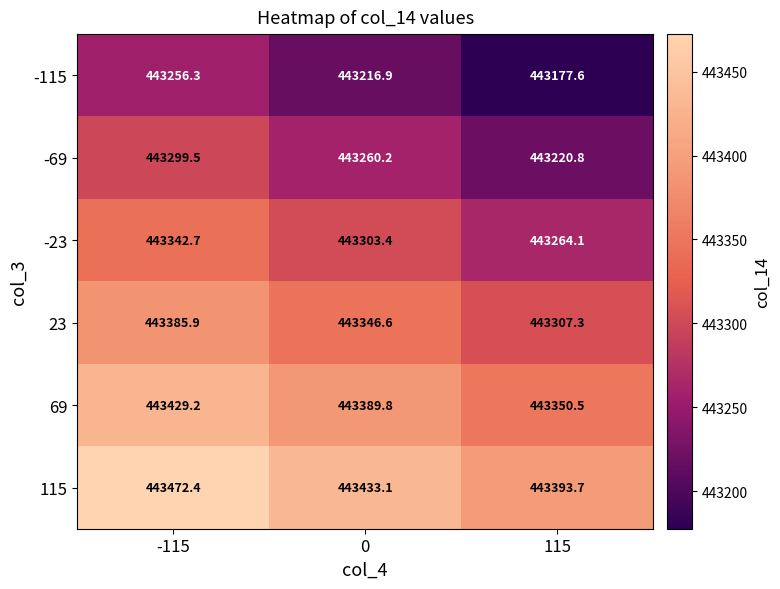

What is the spread (max minus min) of values at 0?

216.2